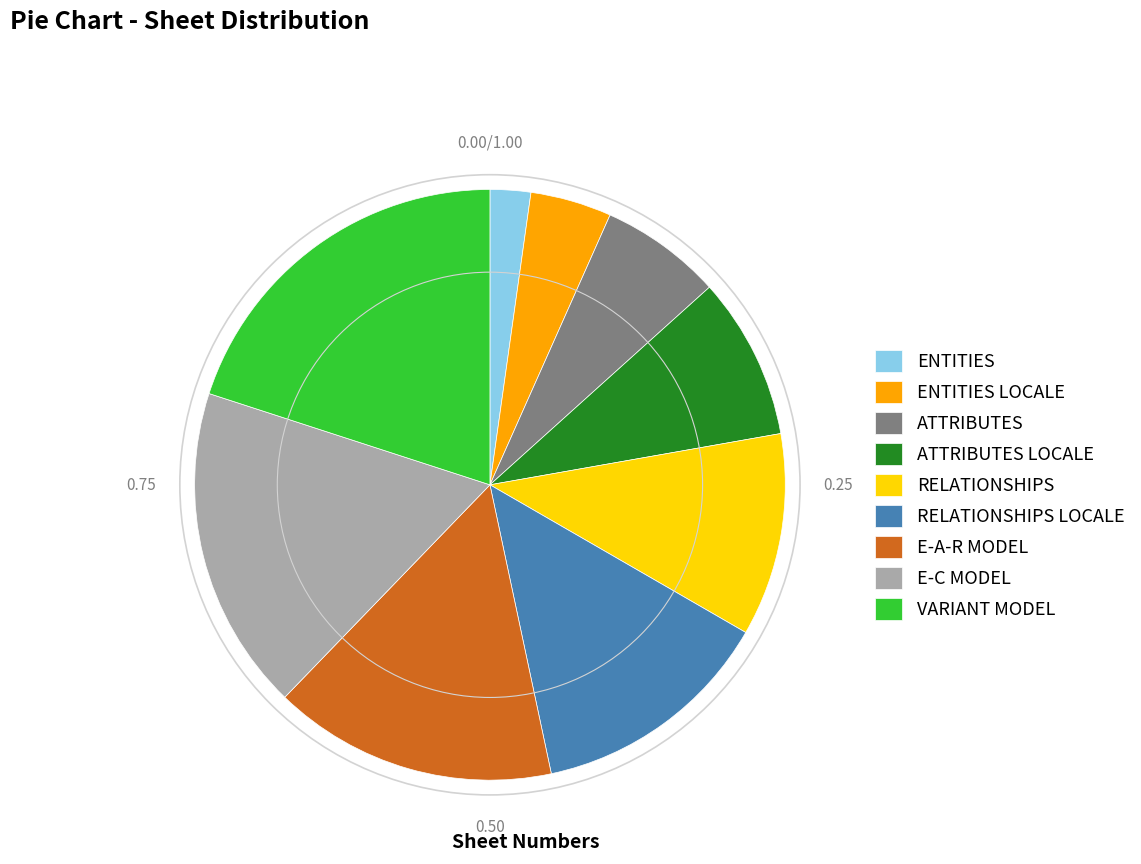

Approximately how many times larger is the value at ENTITIES LOCALE compared to RELATIONSHIPS?

0.4